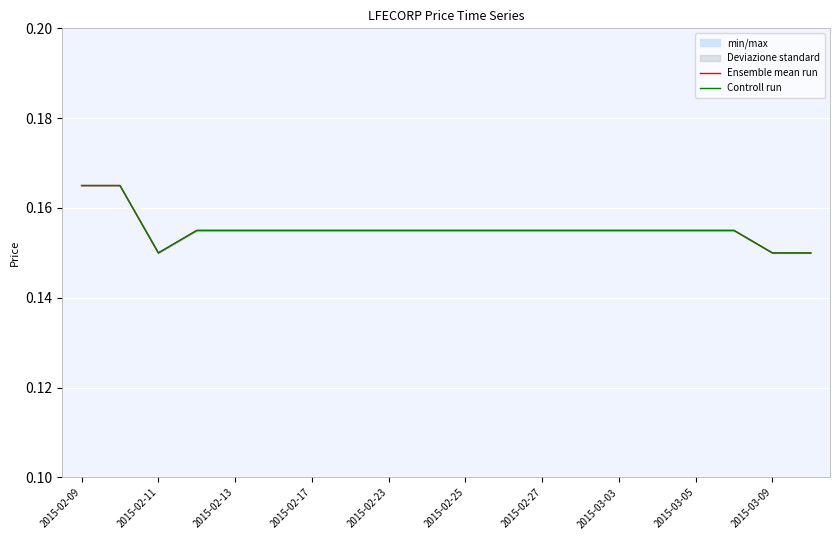

Is the value of Ensemble mean run at 2015-03-09 greater than the value of Controll run at 12?

No